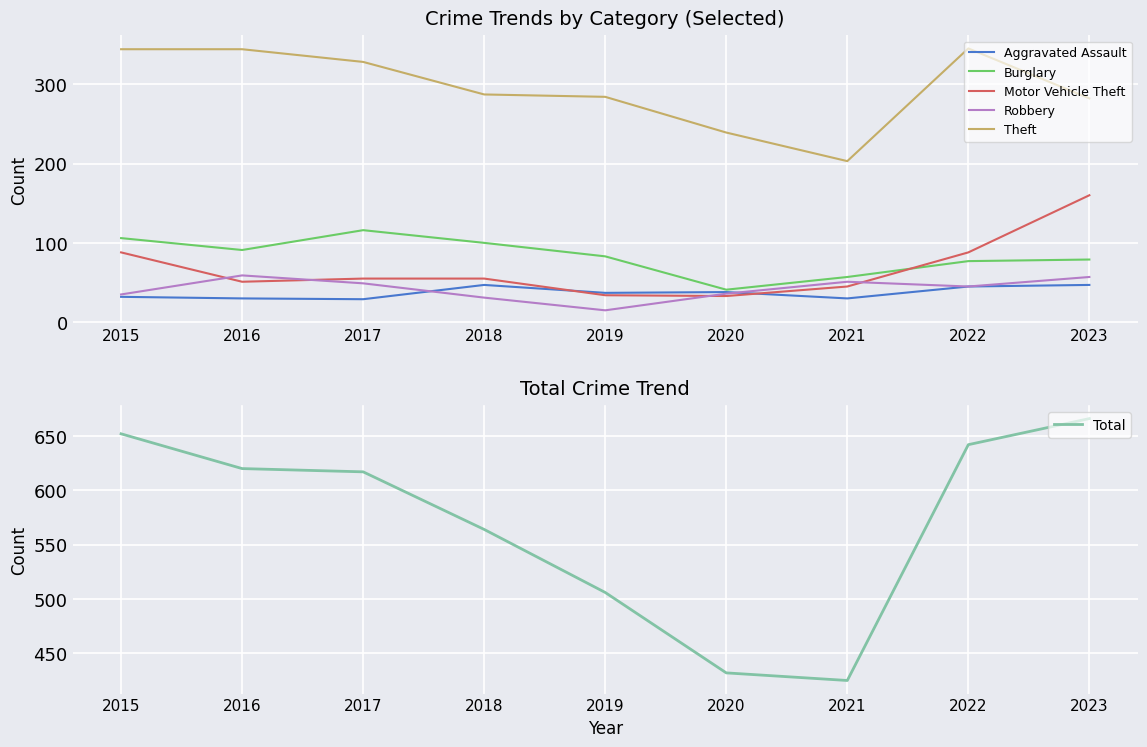

What is the maximum value for Aggravated Assault?

47